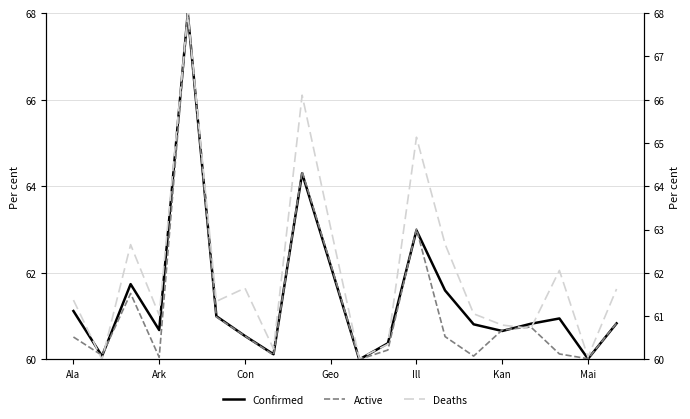

What is the value of the Confirmed point at the 8th from the left?

60.1